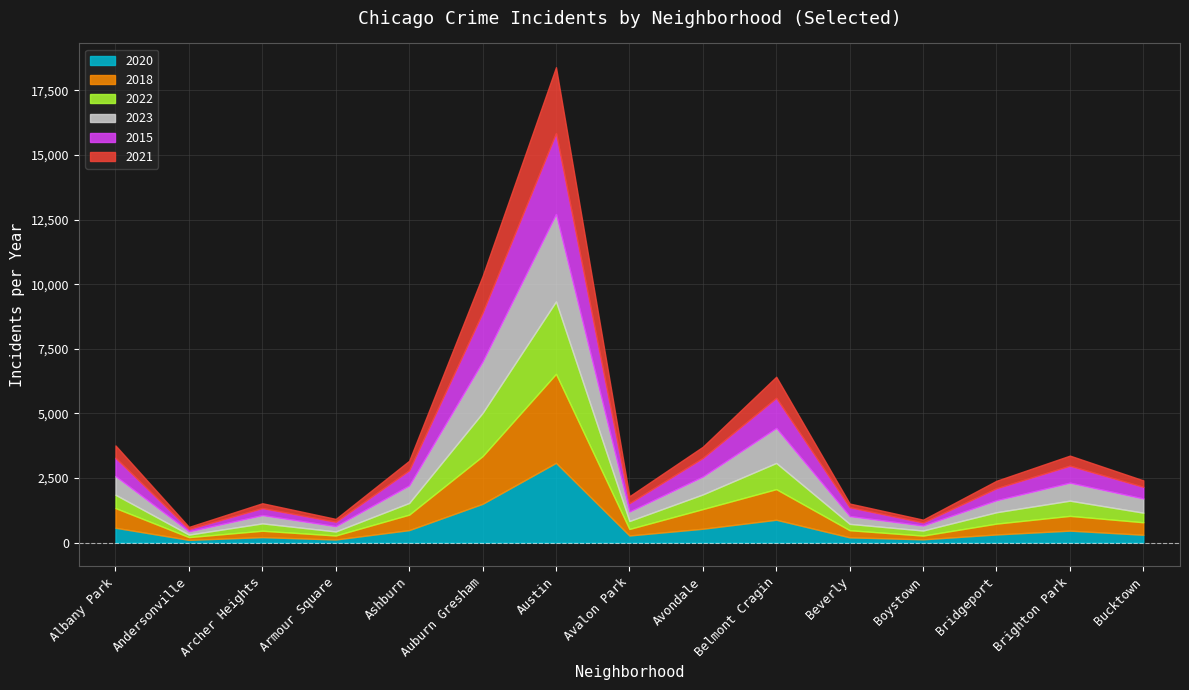

Rank the categories by 2020 value from lowest to highest.

Andersonville, Armour Square, Boystown, Beverly, Archer Heights, Avalon Park, Bucktown, Bridgeport, Brighton Park, Ashburn, Avondale, Albany Park, Belmont Cragin, Auburn Gresham, Austin